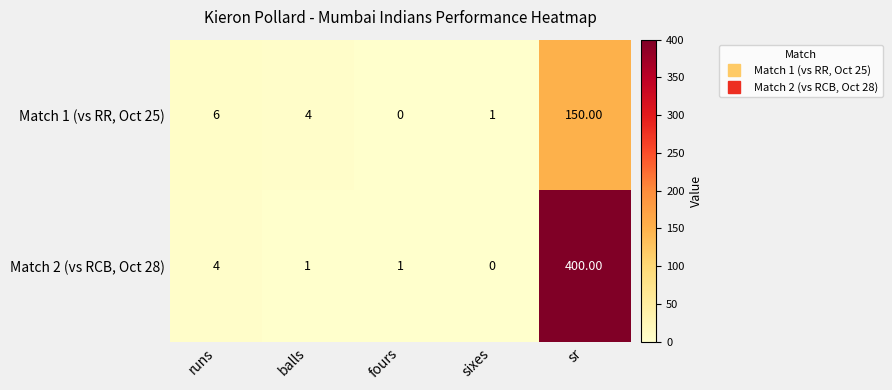

Count the number of categories in the chart.

5